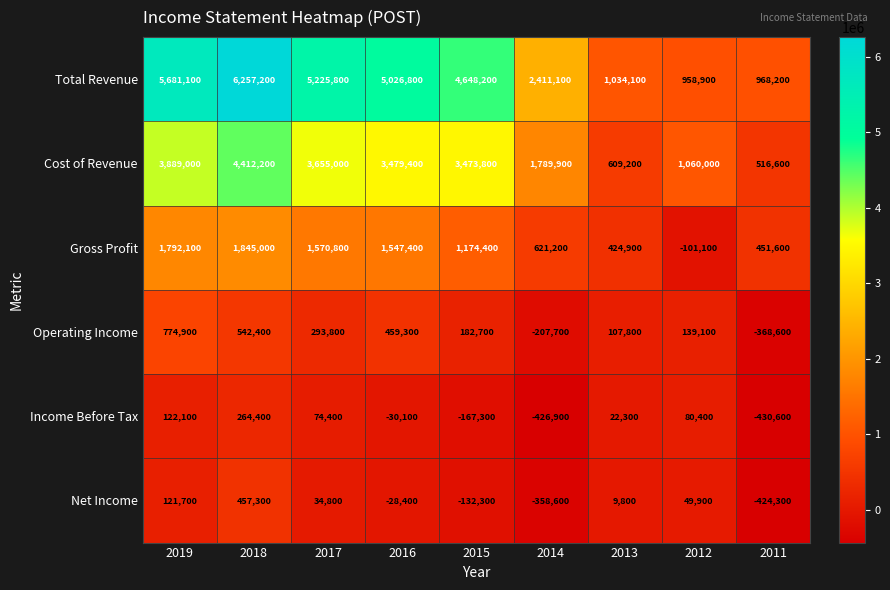

How many series are shown in this chart?

6